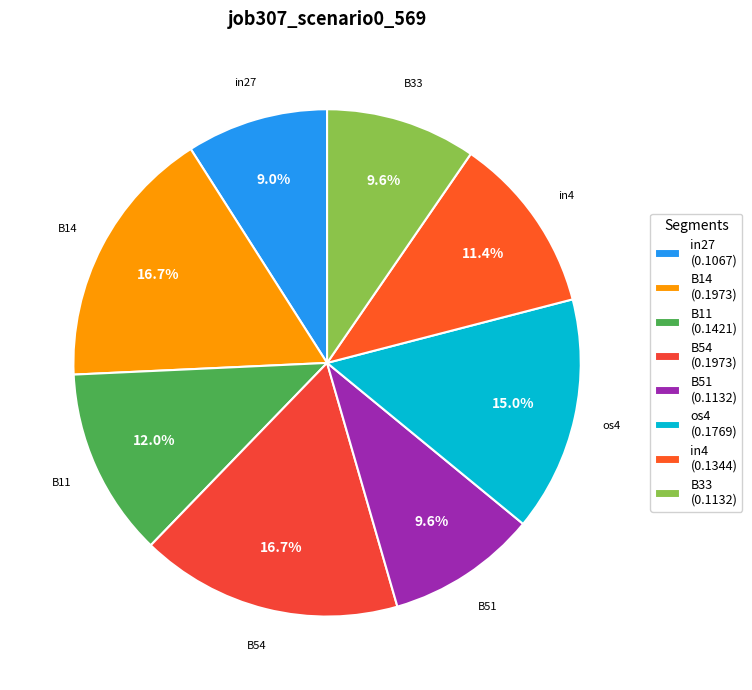

What percentage is the os4 slice, to the nearest percent?

15%